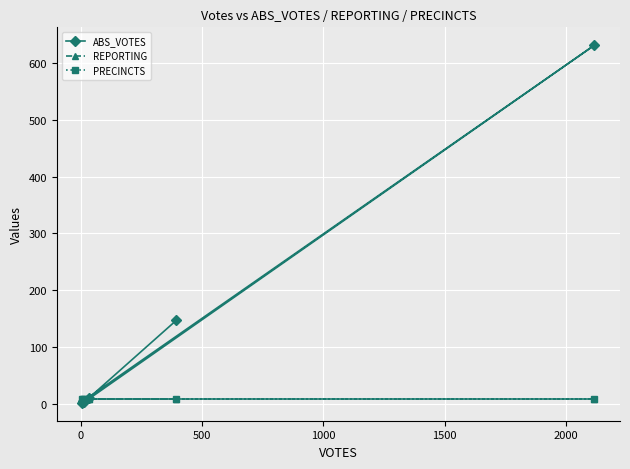

Which series has the widest spread of values?

ABS_VOTES